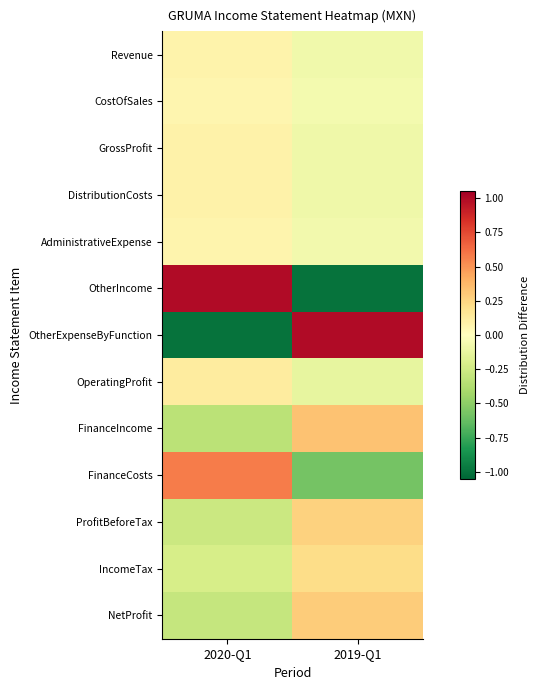

Which has a higher value, 2019-Q1 or 2020-Q1?

2020-Q1